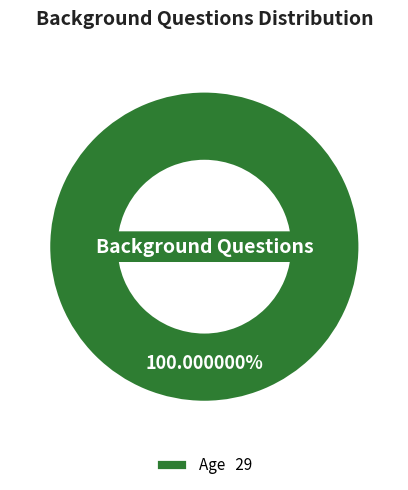

Rank the categories by value from highest to lowest.

Age 29